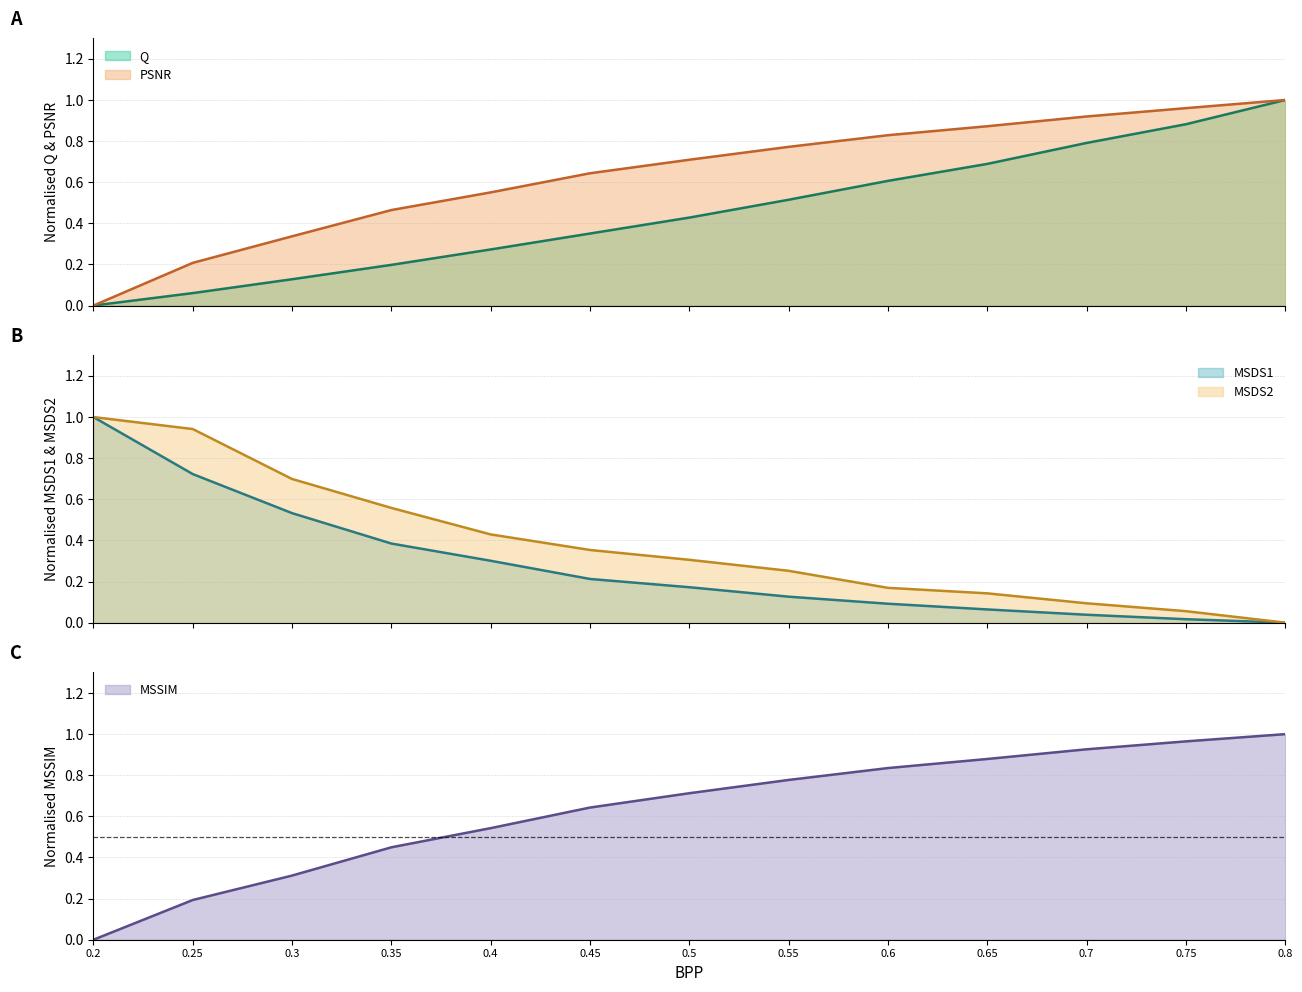

How many data points in PSNR are above 0?

12